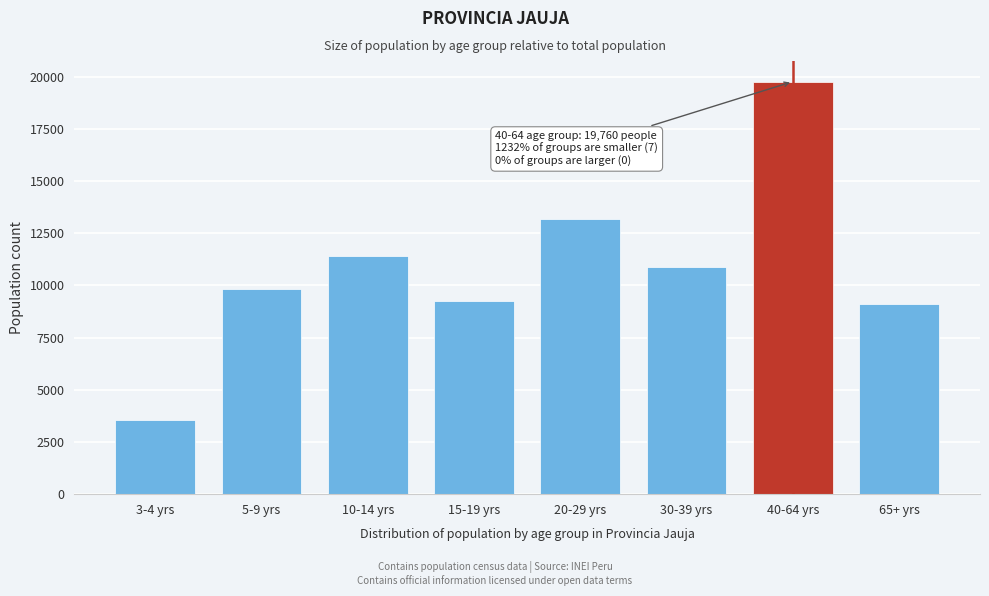

Reading left to right, transcribe all the data shown in this chart.

3541	9816	11397	9242	13176	10880	19760	9094